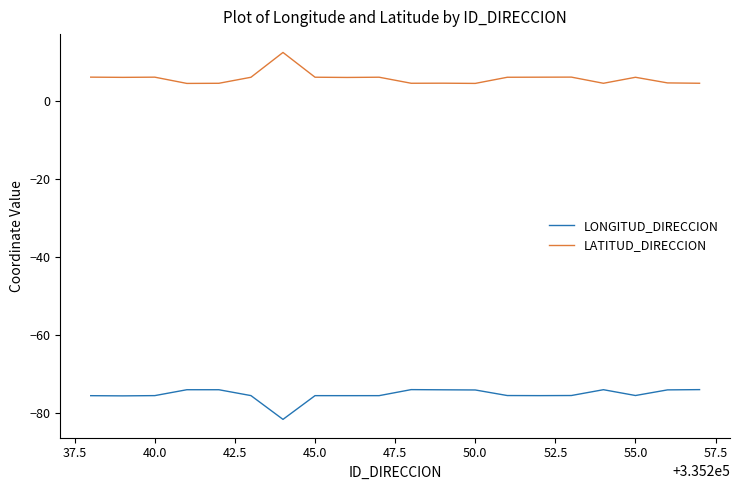

List the series in order of their peak value, lowest first.

LONGITUD_DIRECCION, LATITUD_DIRECCION